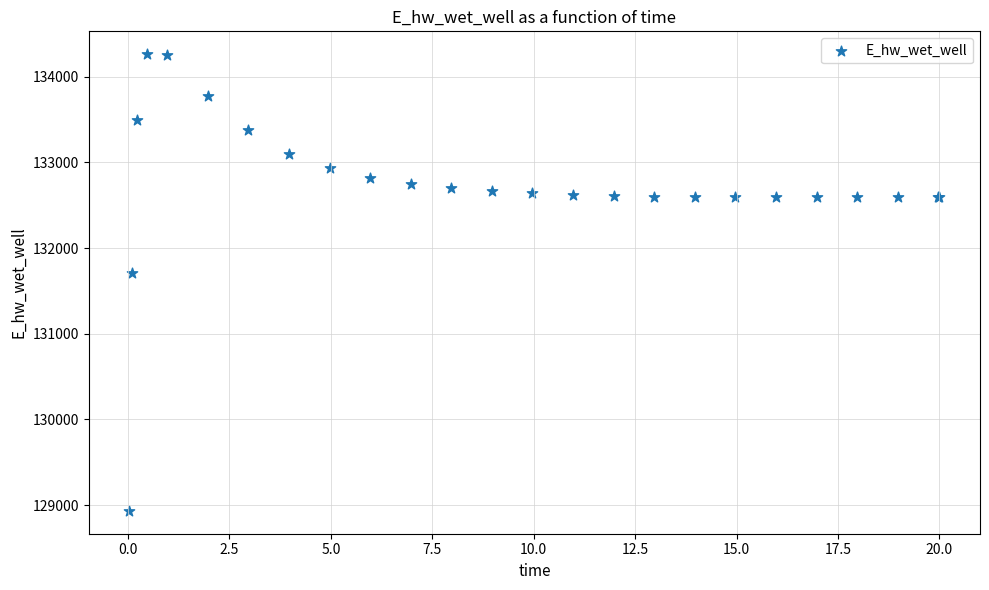

What Y value in the scatter plot is closest to 131597?

131712.4